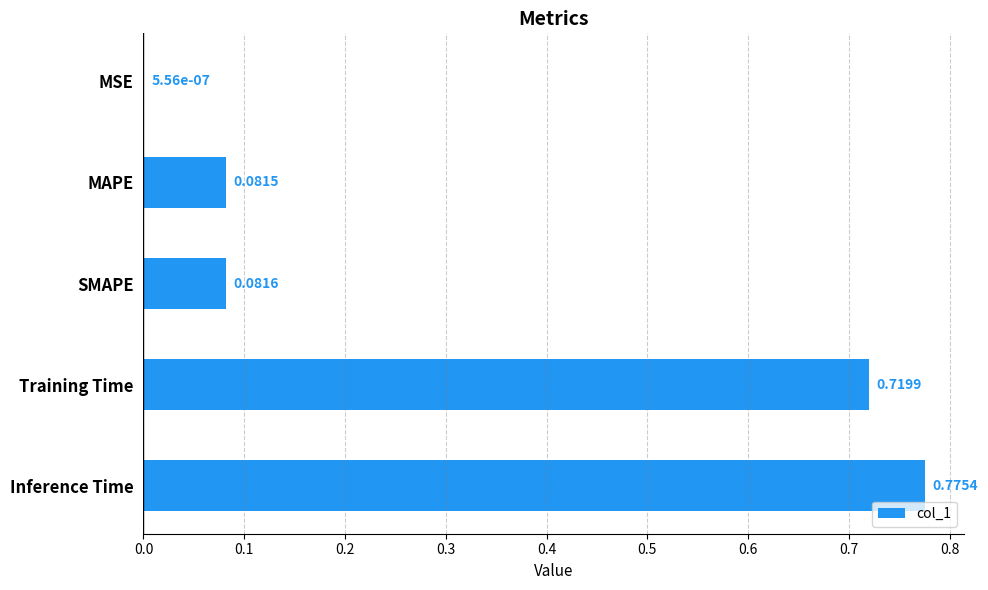

What is the sum of all values?

1.7